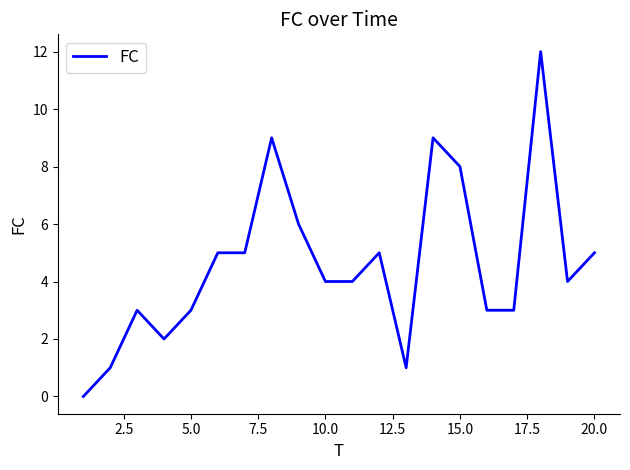

What is the difference between the maximum and minimum values?

12